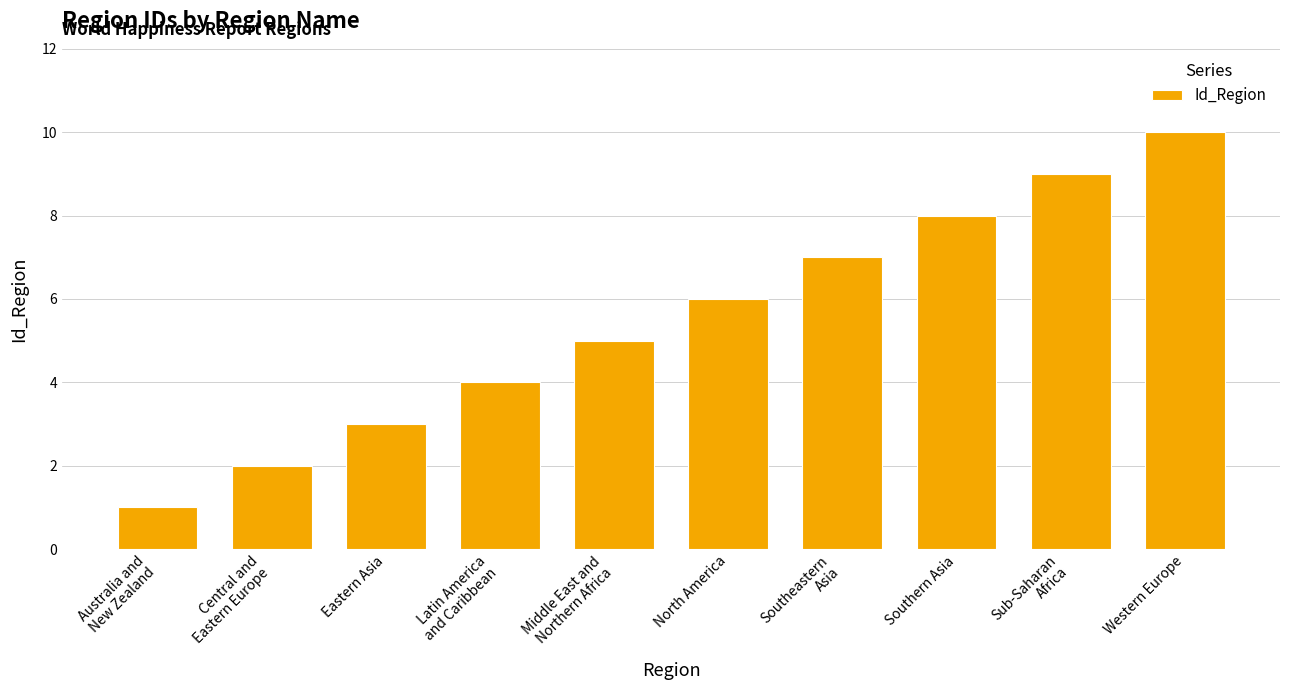

What is the sum of all values?

55